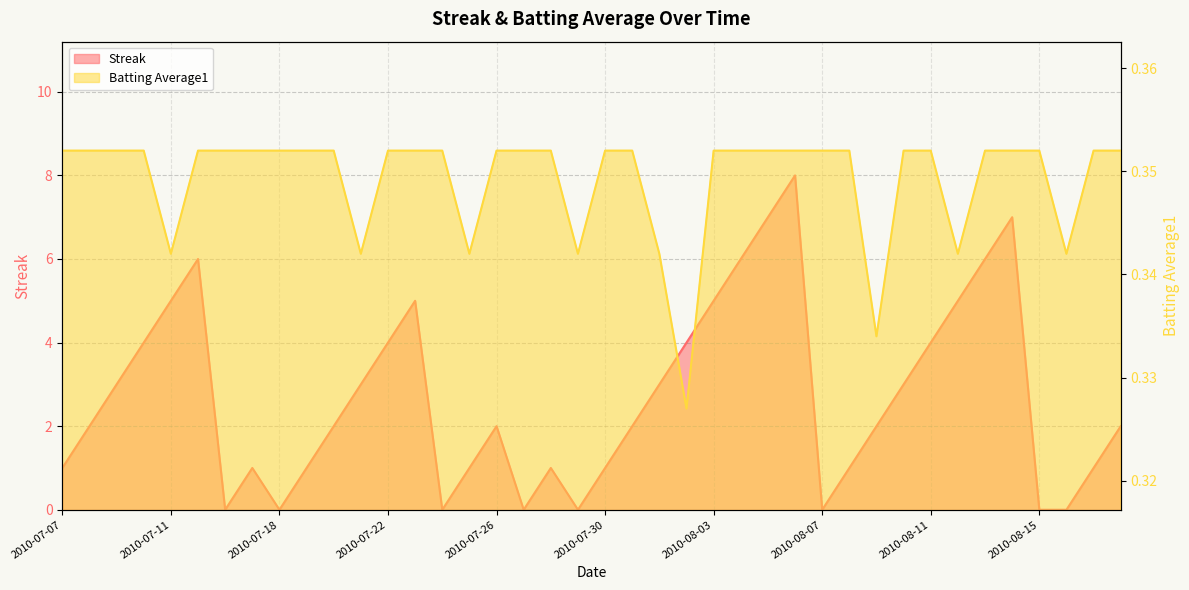

The value of Streak at 2010-07-17 is 1.7. True or false?

False